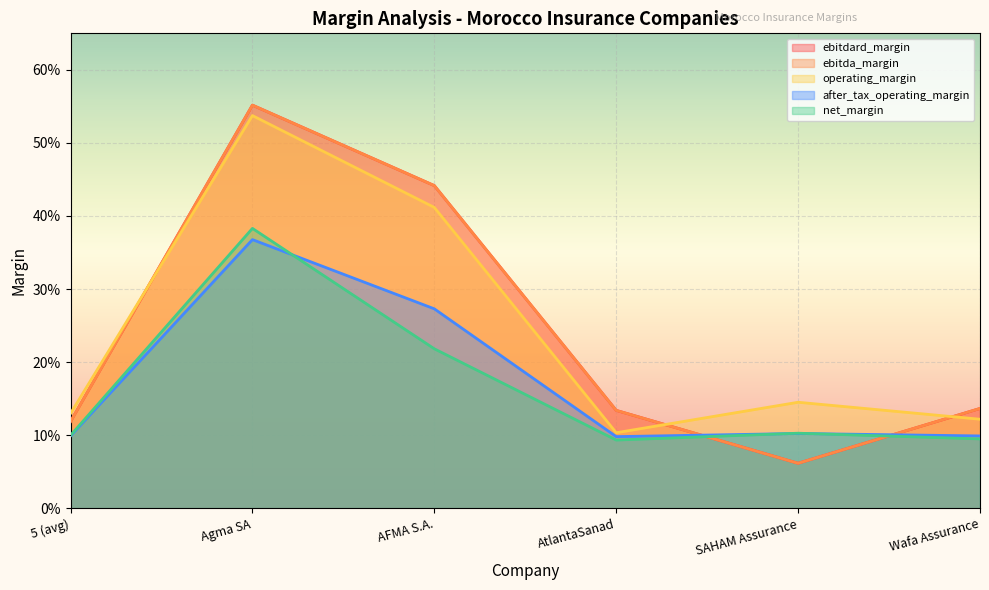

Which series ends up on top after the final intersection of after_tax_operating_margin and net_margin?

after_tax_operating_margin